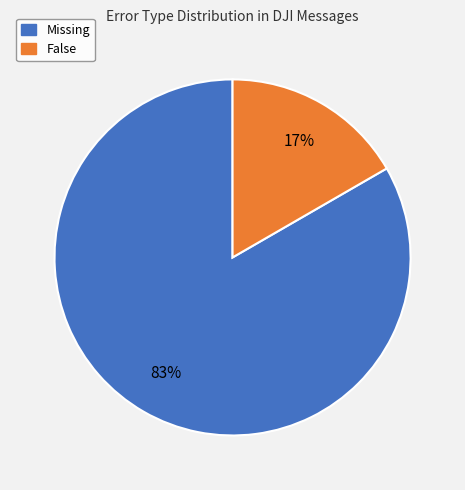

Between Missing and False, which is larger?

Missing